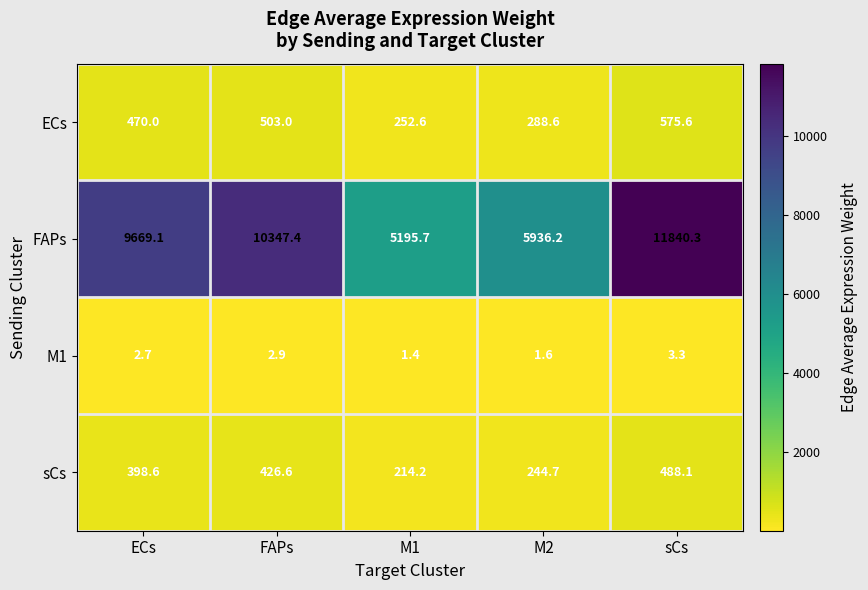

What is the minimum value shown in the chart?

1.4